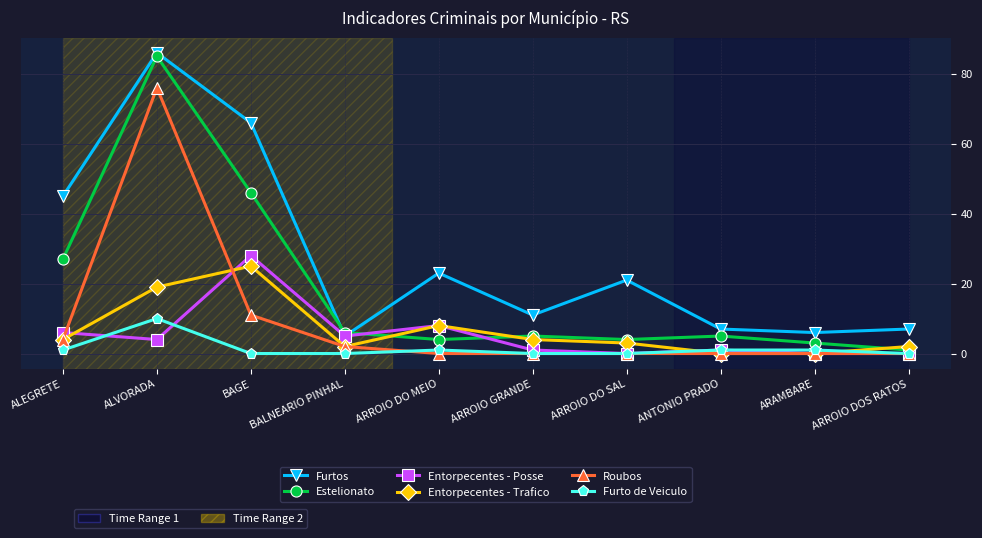

Where is the first local maximum for Entorpecentes - Posse?

BAGE